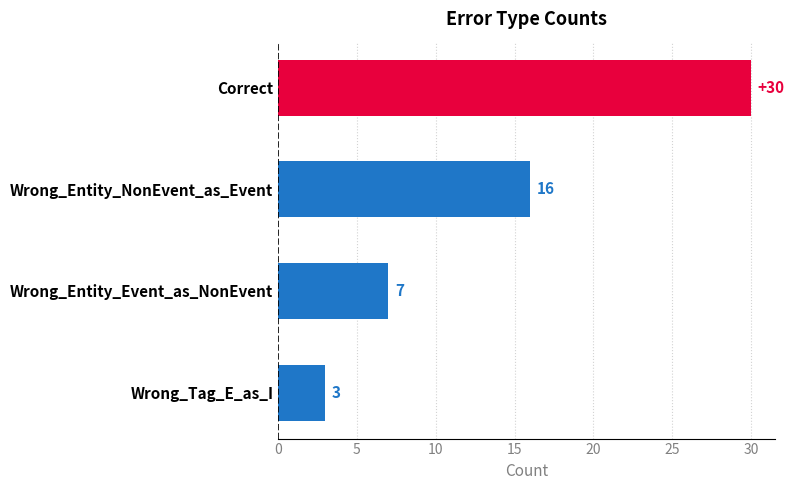

List the labels in order of value, largest first.

Correct, Wrong_Entity_NonEvent_as_Event, Wrong_Entity_Event_as_NonEvent, Wrong_Tag_E_as_I